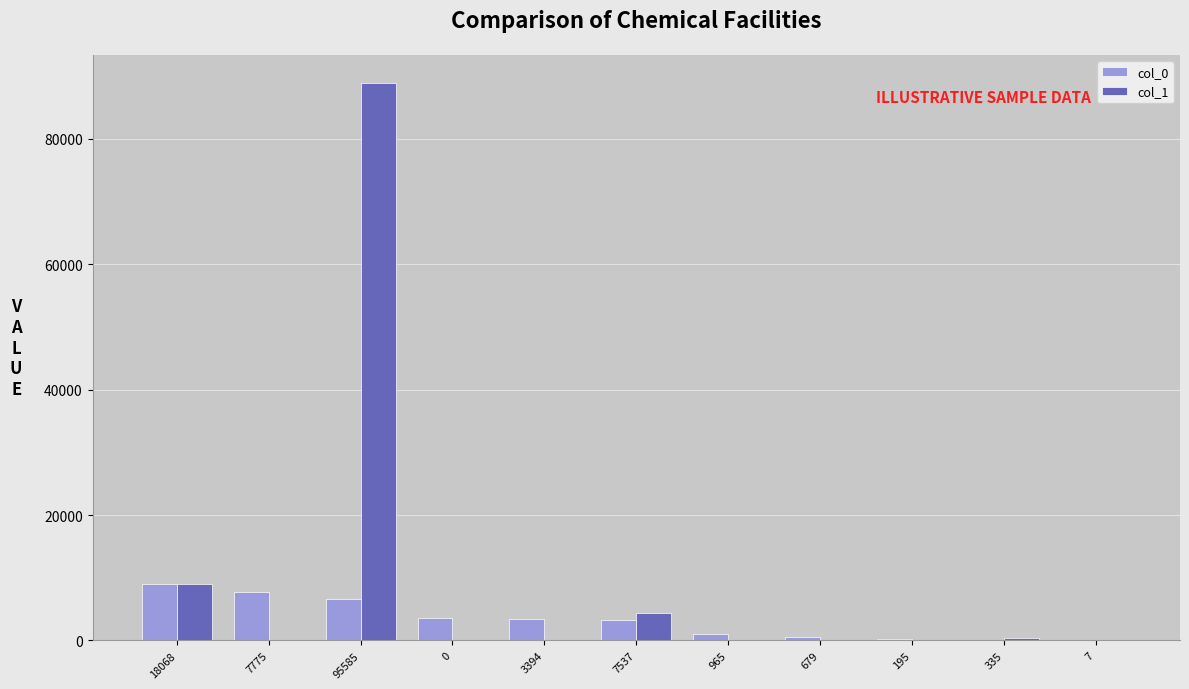

Is the value of col_1 at 195 greater than the value of col_0 at 7775?

No